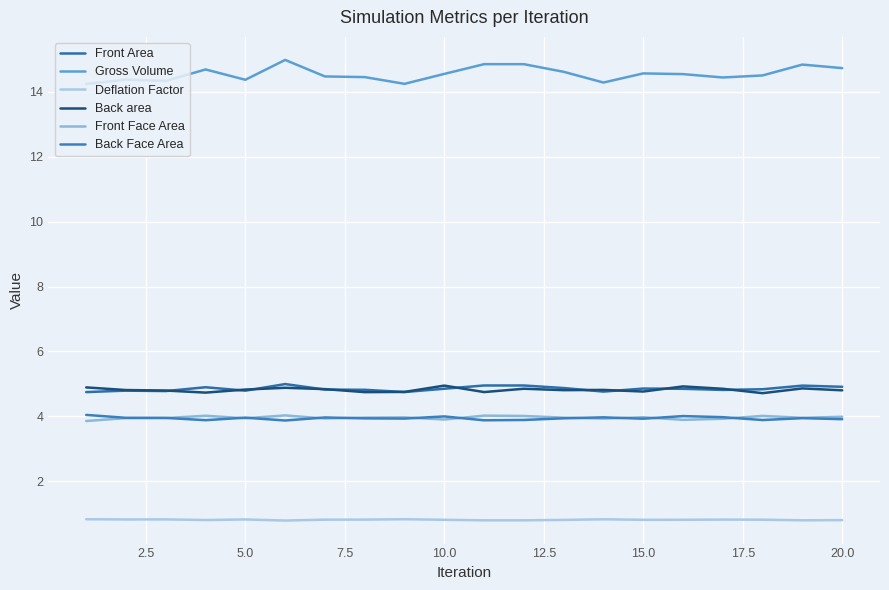

True or false: Deflation Factor and Back area cross at least once.

False